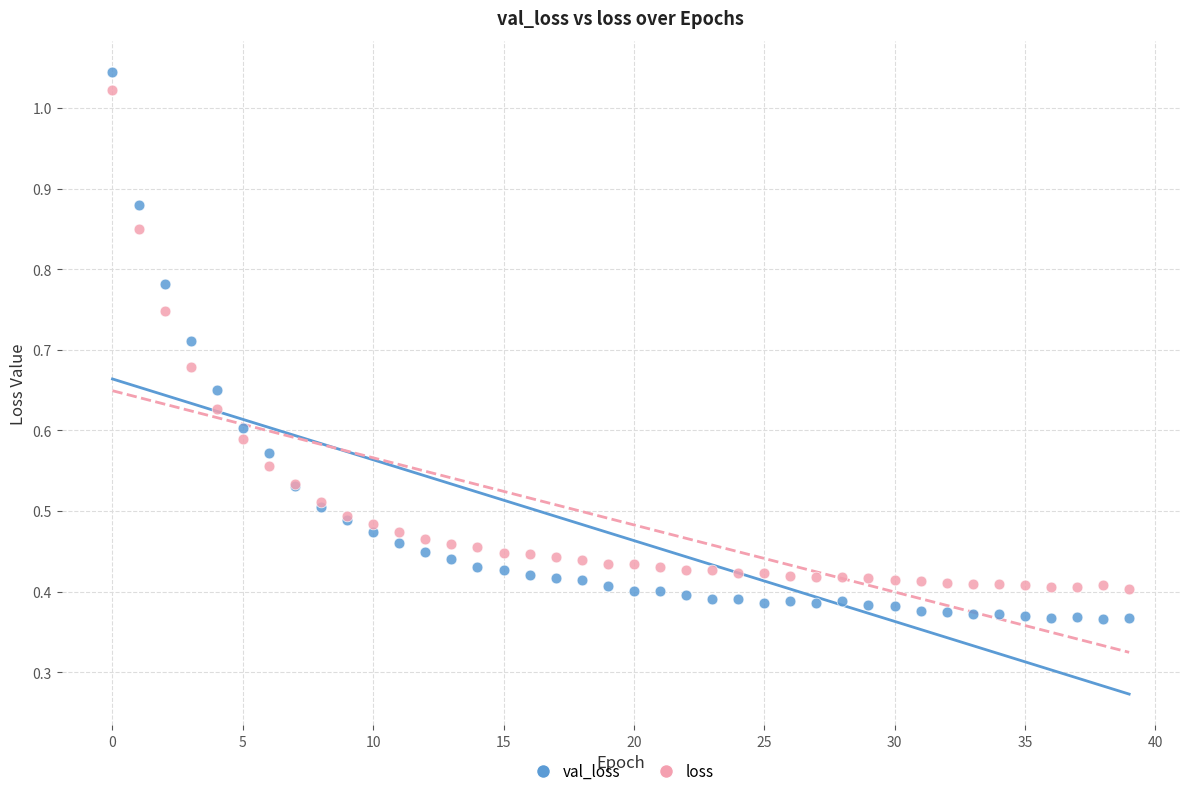

Which series has the largest Y range (max minus min)?

val_loss